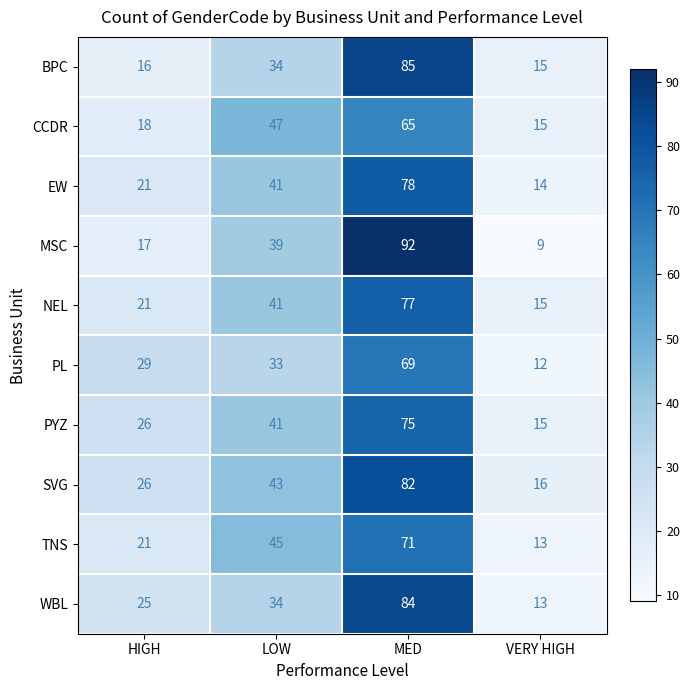

Is it true that WBL equals 12 at HIGH?

False